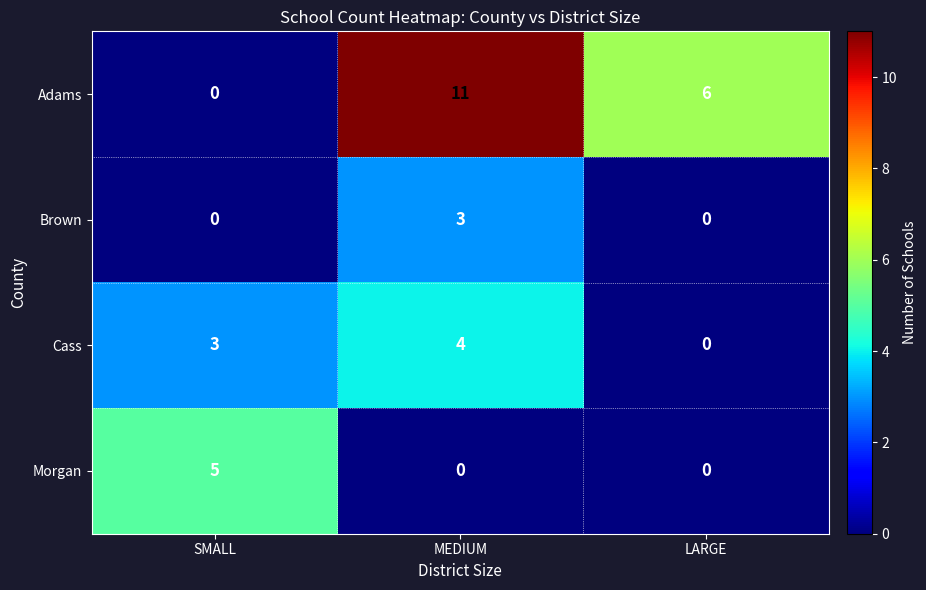

At which label does Adams reach its minimum?

SMALL